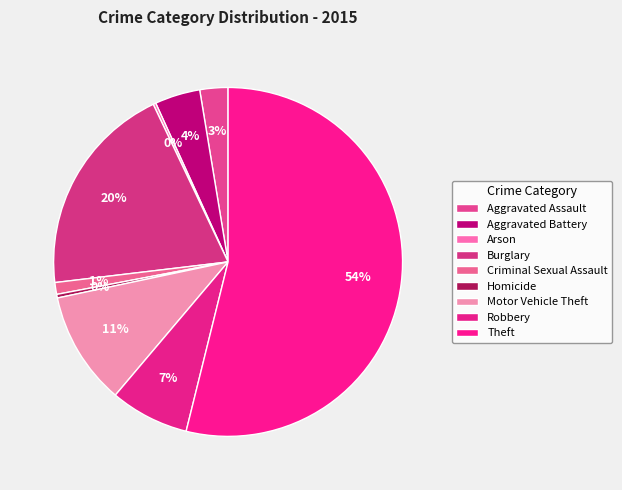

To the nearest percent, what is the average slice percentage?

11%